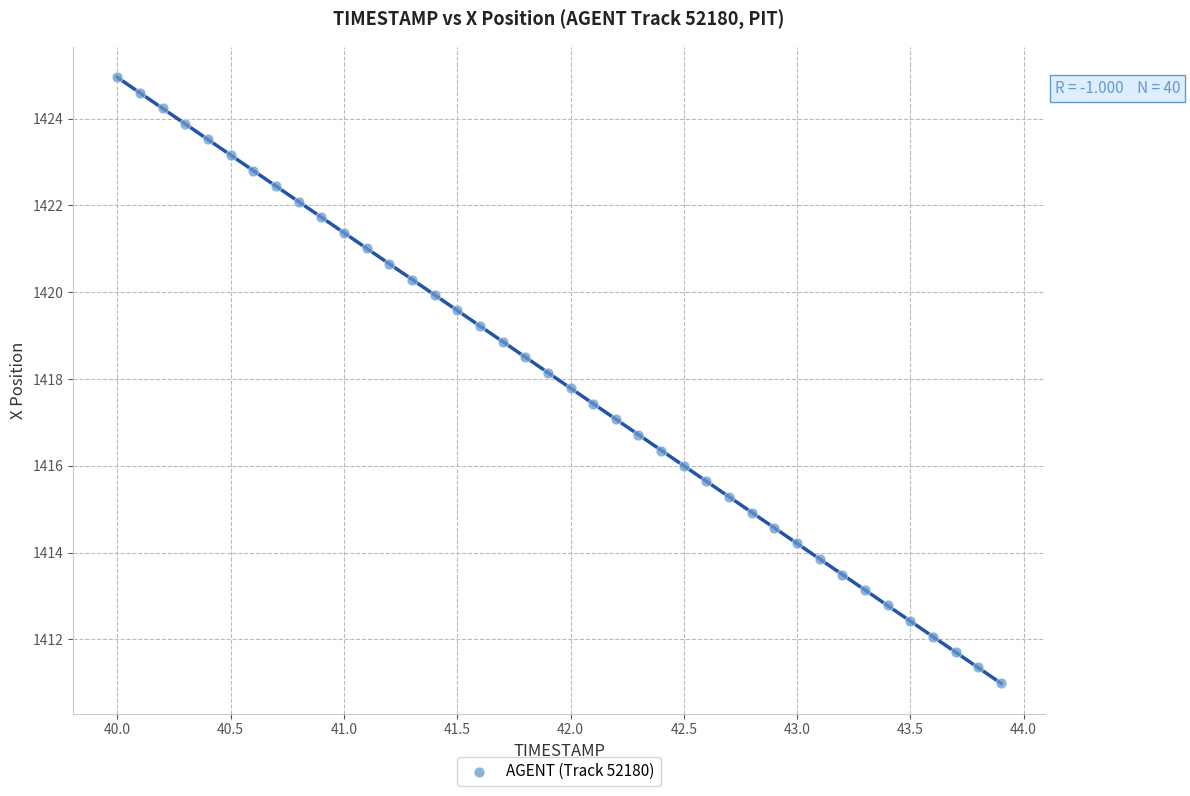

What is the range of X values (max minus min)?

3.9